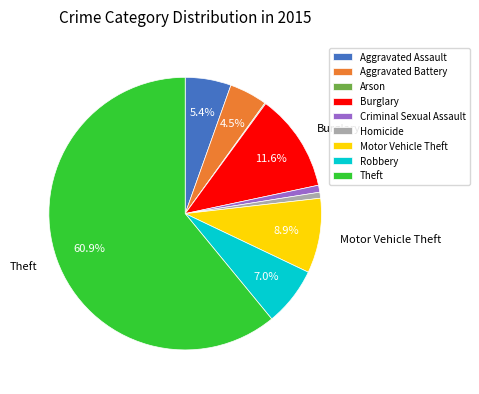

To the nearest percent, what is the difference between the largest and smallest slice percentages?

61%